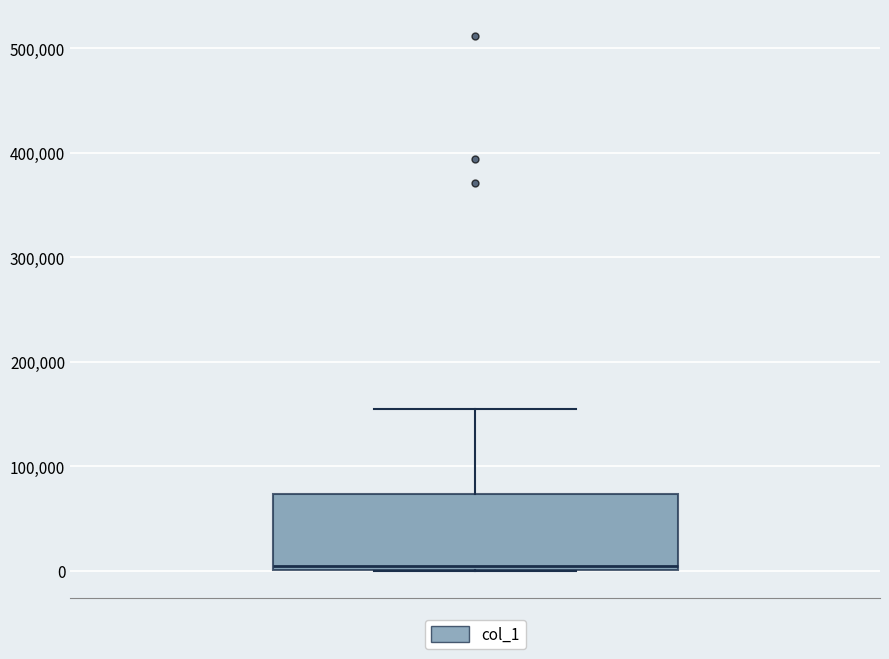

Read this box plot against the y-axis: the position of the median line, the range covered by the box, and the ends of both whiskers. The values are not printed on the chart, so give them approximately, as read against the axis.

median 0 (just above the box's lower edge), box 0 to 70000, whiskers 0 to 150000